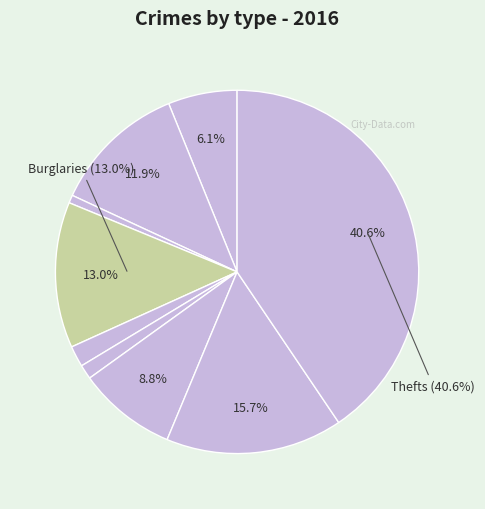

How many segments does this pie chart have?

9